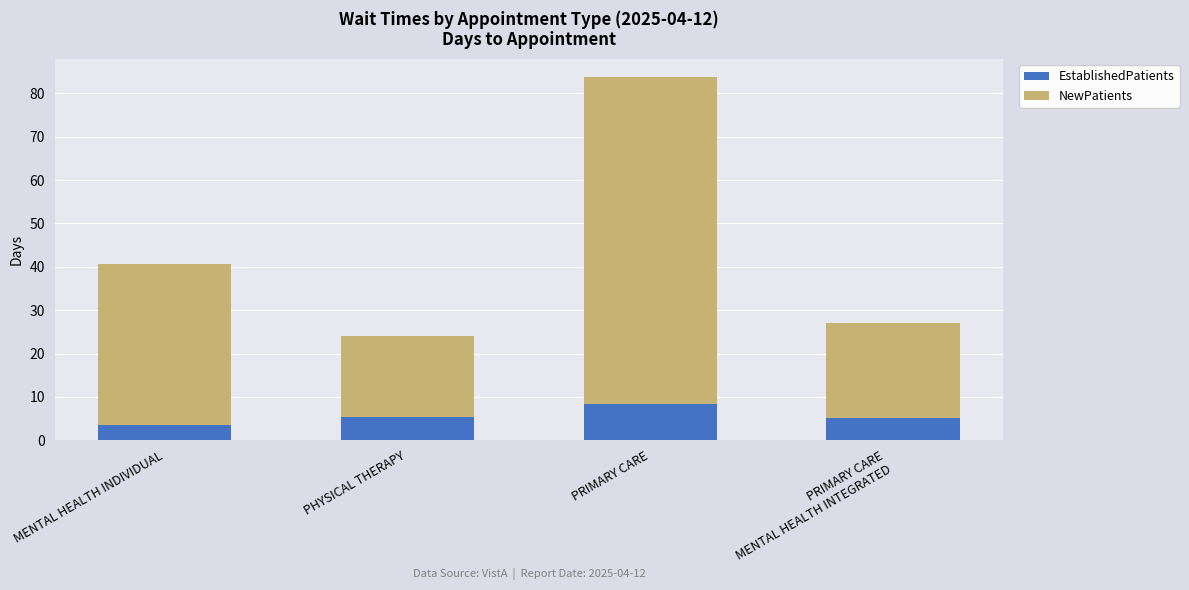

Are the bars horizontal?

No